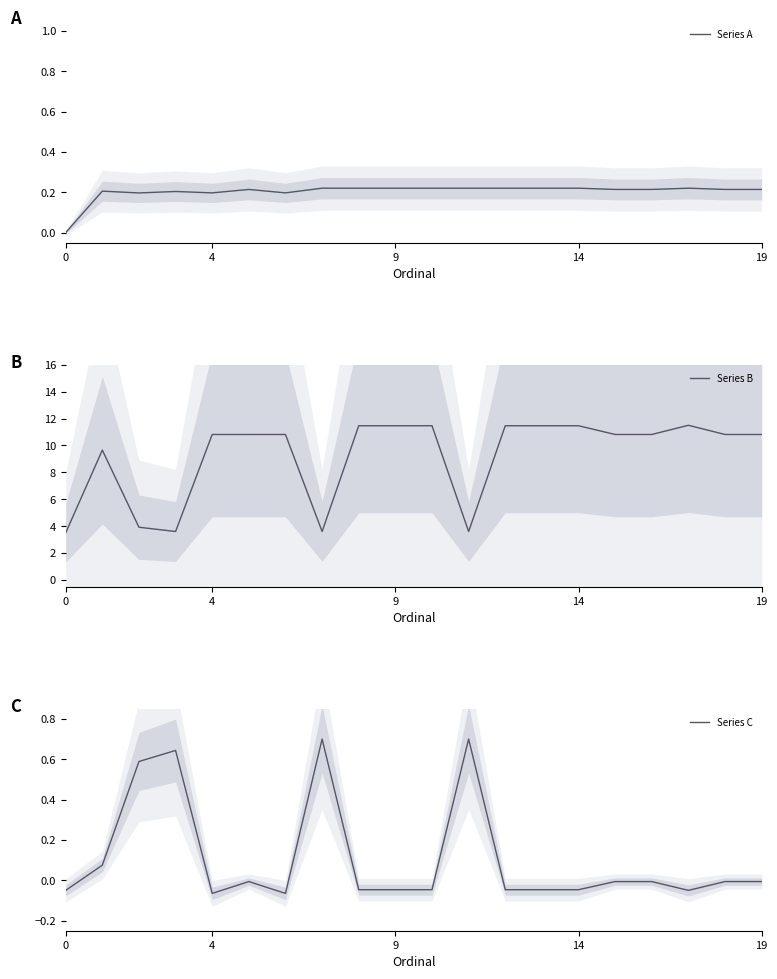

What is the lowest value of the Series B series?

3.5